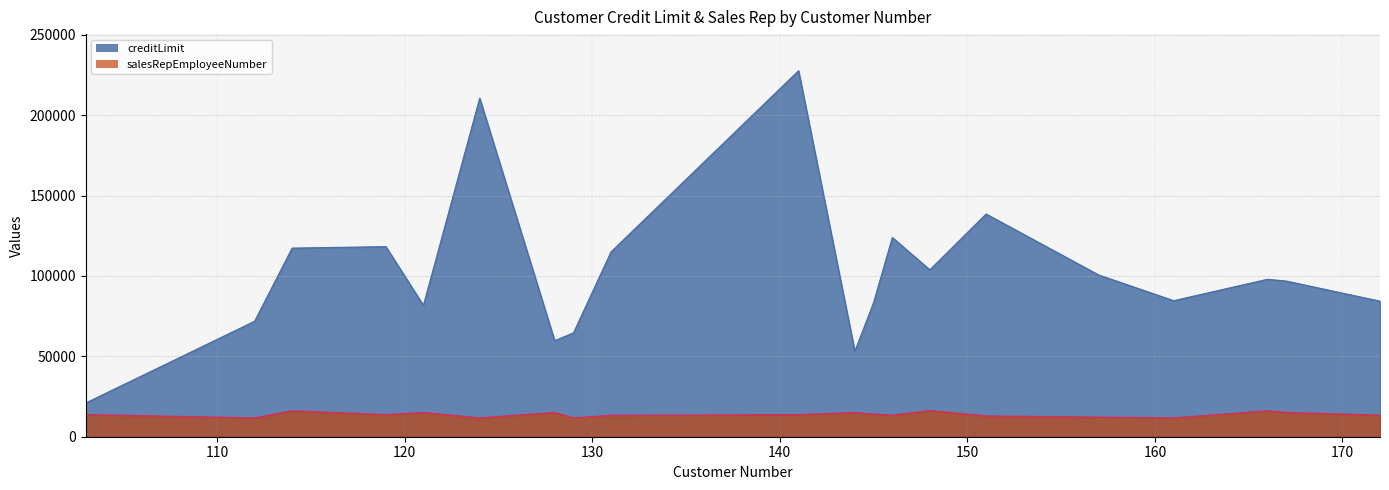

Count the number of categories in the chart.

20